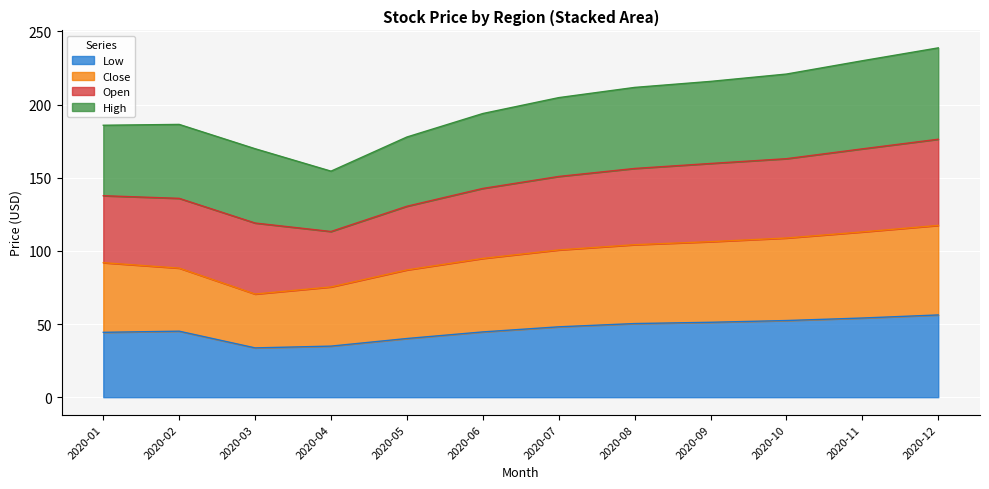

What is the average value of the Low series?

46.3